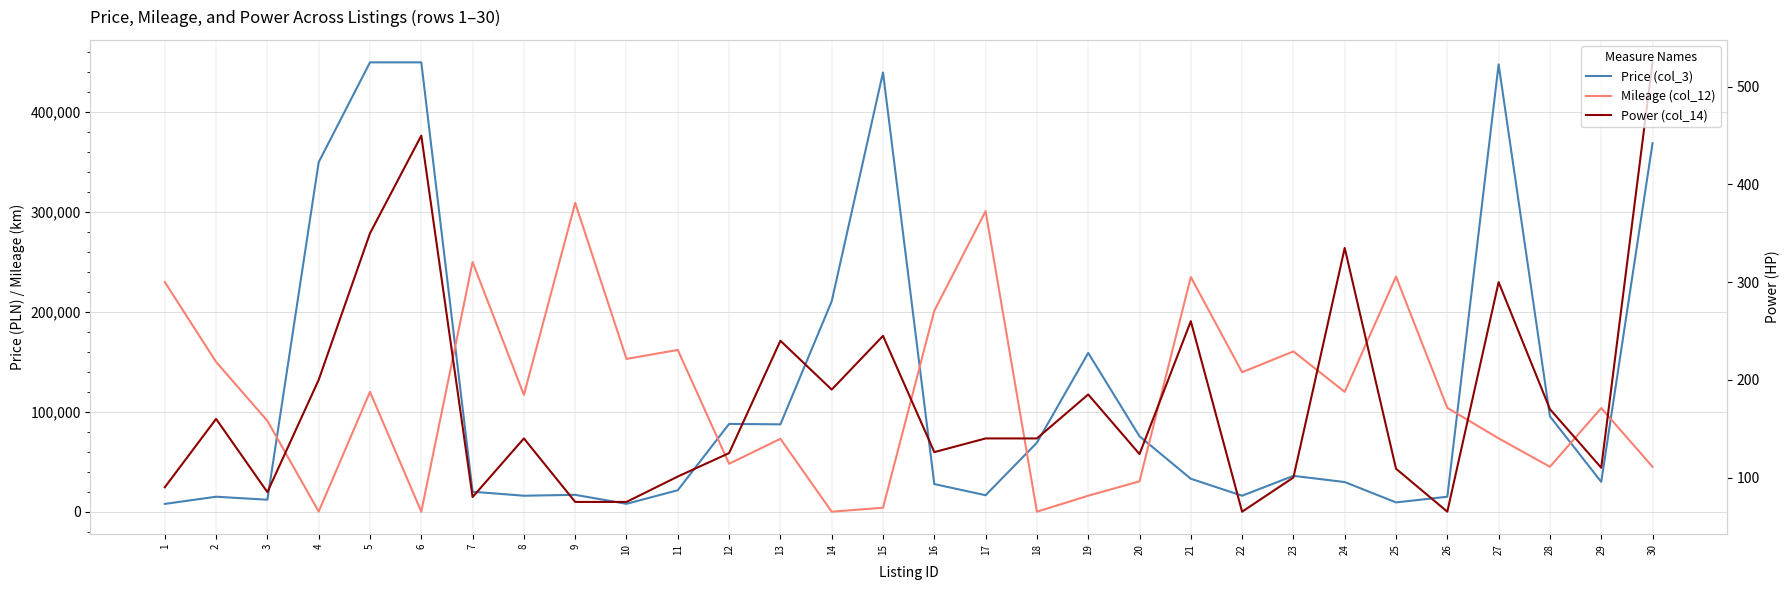

At which label is Price (col_3) closest to 228900?

14